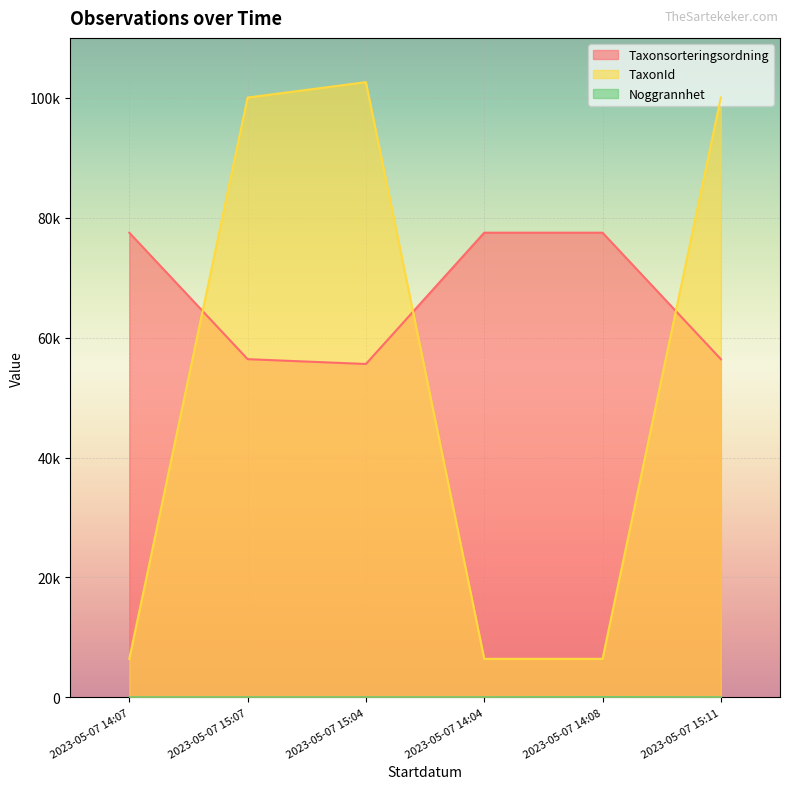

Reading left to right, extract all data points from this chart.

Taxonsorteringsordning: 2023-05-07 14:07=77506	2023-05-07 15:07=56411	2023-05-07 15:04=55608	2023-05-07 14:04=77506	2023-05-07 14:08=77506	2023-05-07 15:11=56411
TaxonId: 2023-05-07 14:07=6425	2023-05-07 15:07=100049	2023-05-07 15:04=102612	2023-05-07 14:04=6425	2023-05-07 14:08=6425	2023-05-07 15:11=100049
Noggrannhet: 2023-05-07 14:07=25	2023-05-07 15:07=25	2023-05-07 15:04=25	2023-05-07 14:04=25	2023-05-07 14:08=50	2023-05-07 15:11=25